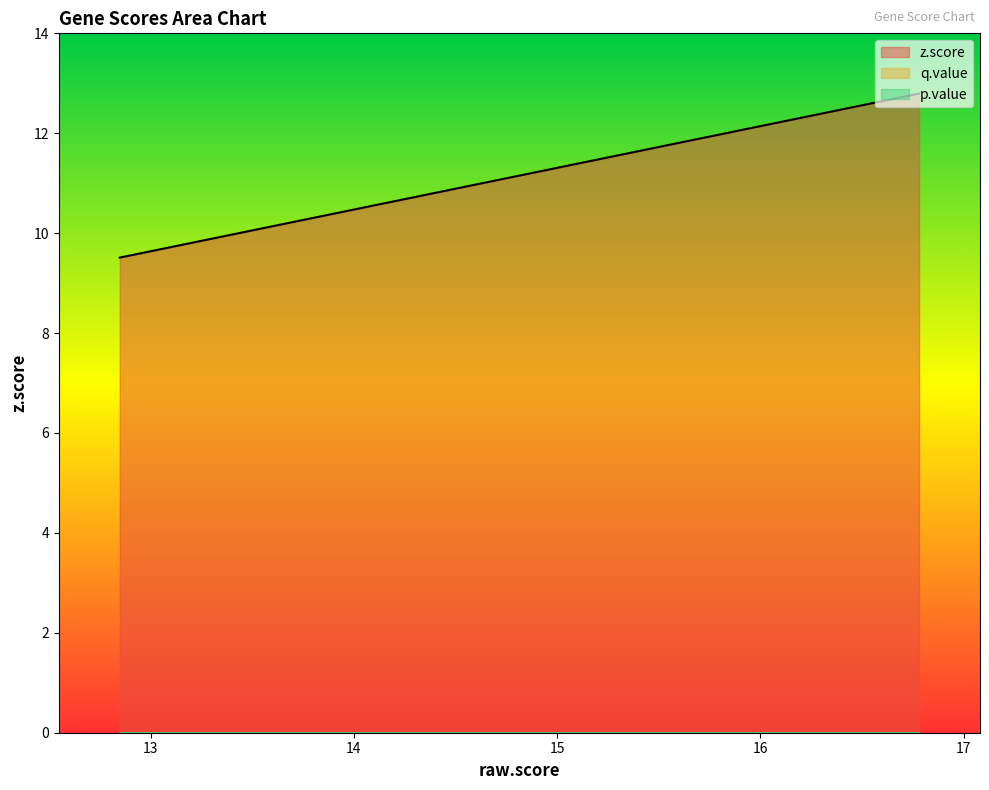

List the series in order of their peak value, highest first.

z.score, q.value, p.value